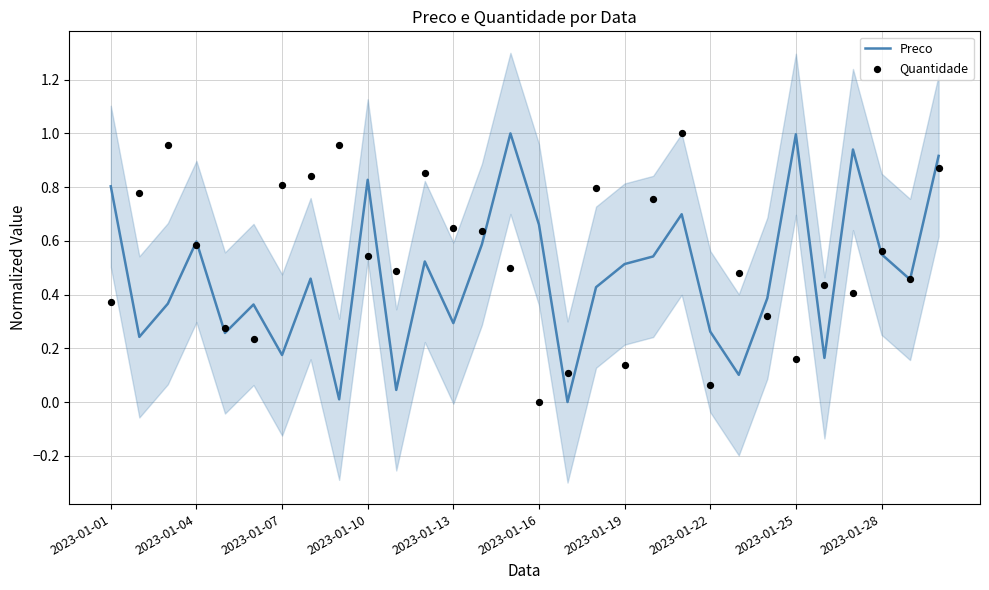

What is the total value across all series at 28?

0.9